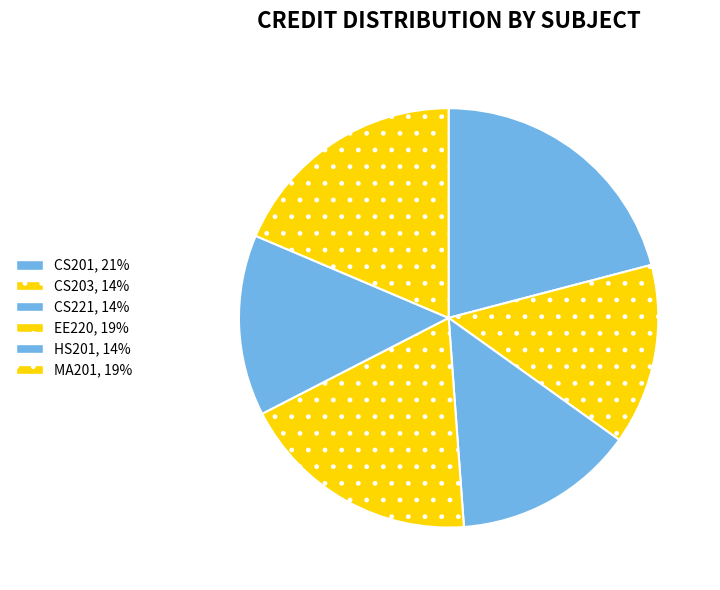

Is it true that CS221 is 14% of the pie?

True